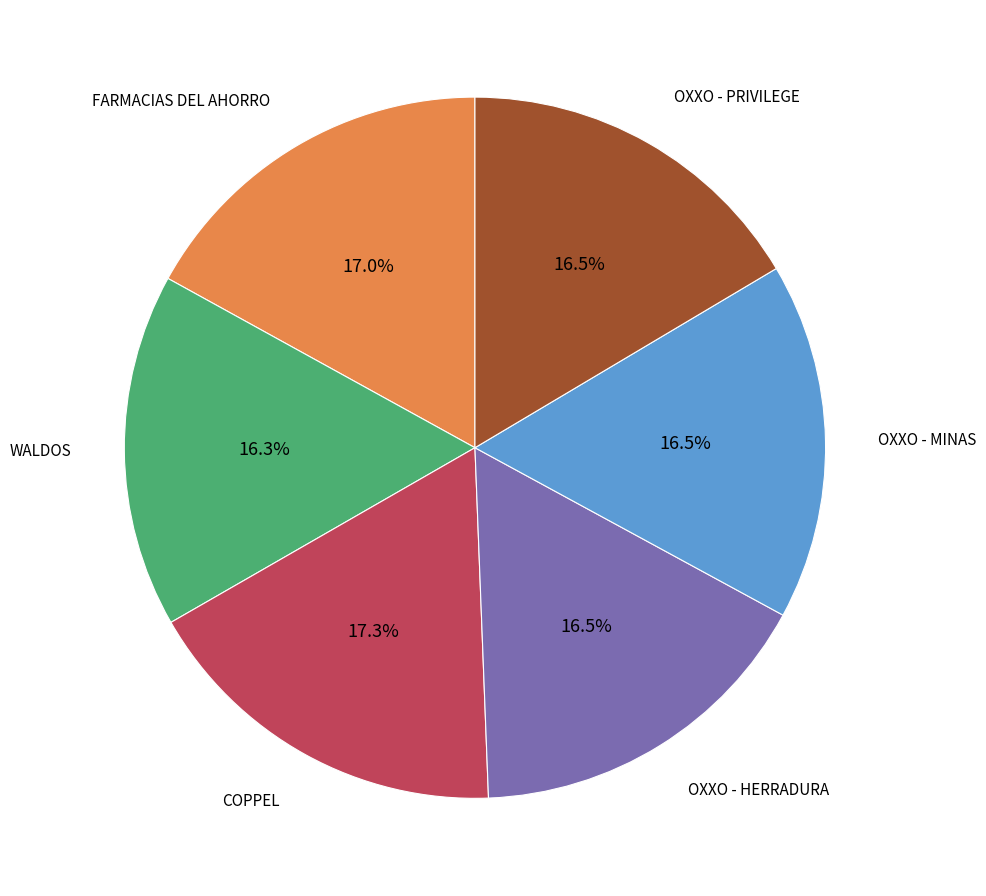

To the nearest percent, what is the average slice percentage?

17%